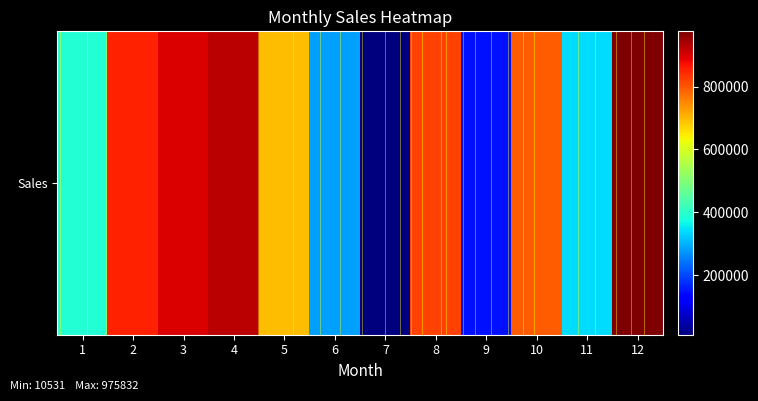

Between 4 and 2, which is larger?

4